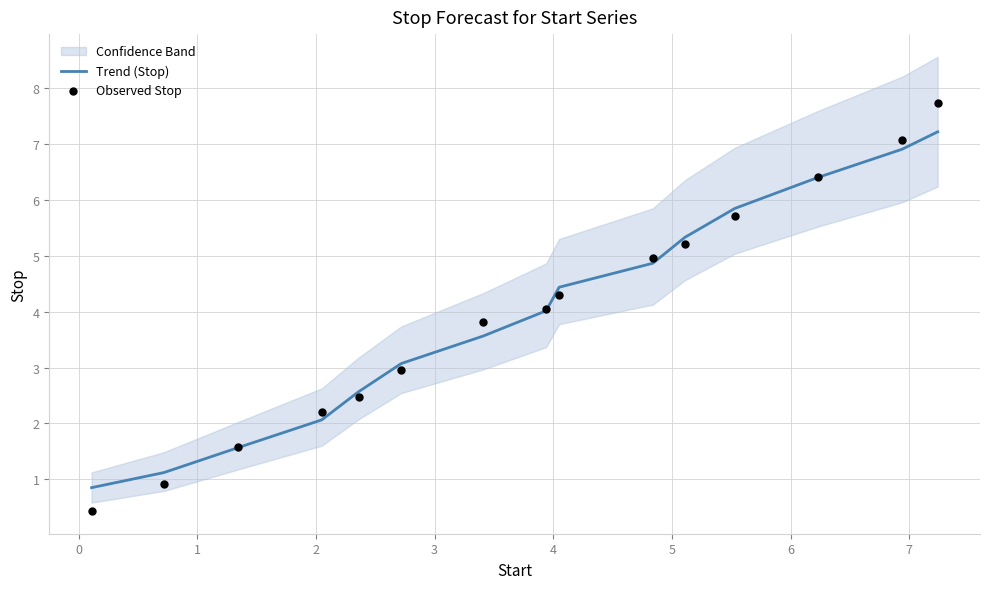

Which series reaches the maximum Y coordinate?

Observed Stop